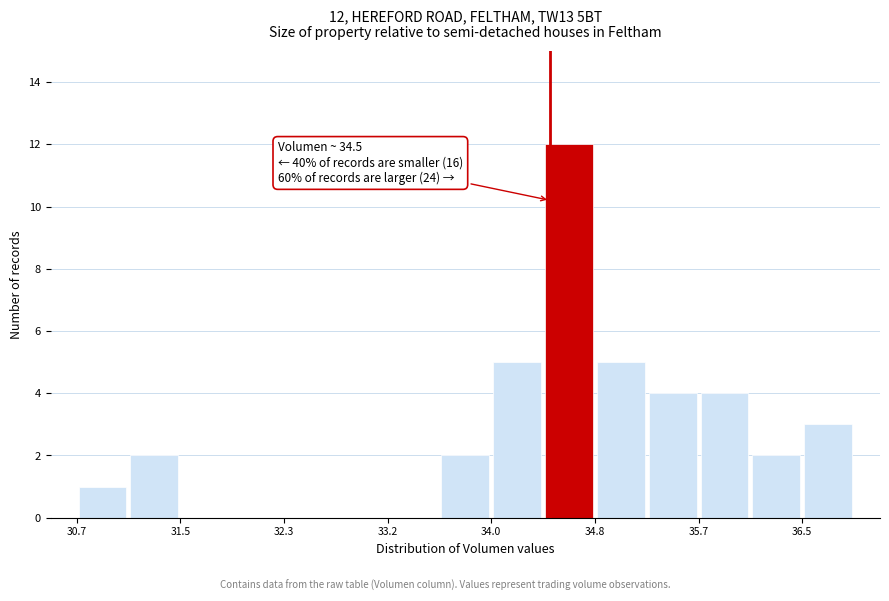

Over which range of the x-axis is the bar tallest?

34.4 to 34.8